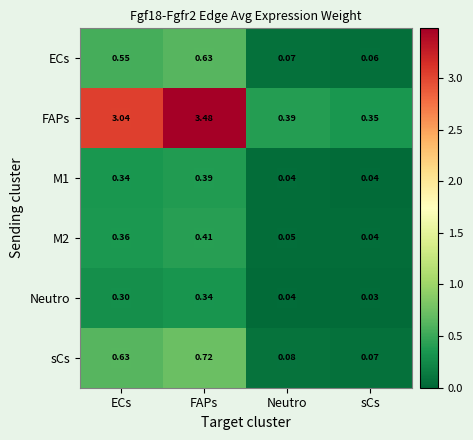

At which label does sCs reach its peak?

FAPs